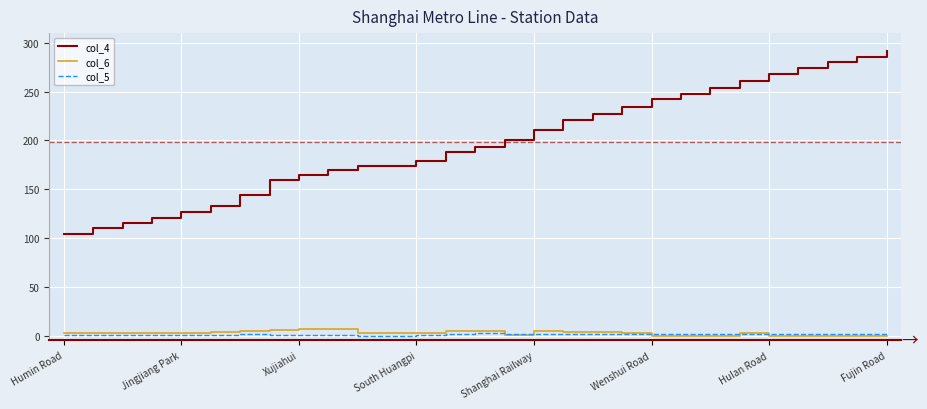

Which series has the largest range (max minus min)?

col_4